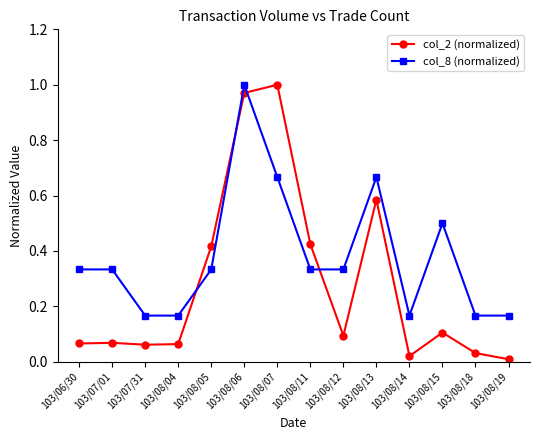

Which series changed the most between 103/07/01 and 103/08/04?

col_8 (normalized)